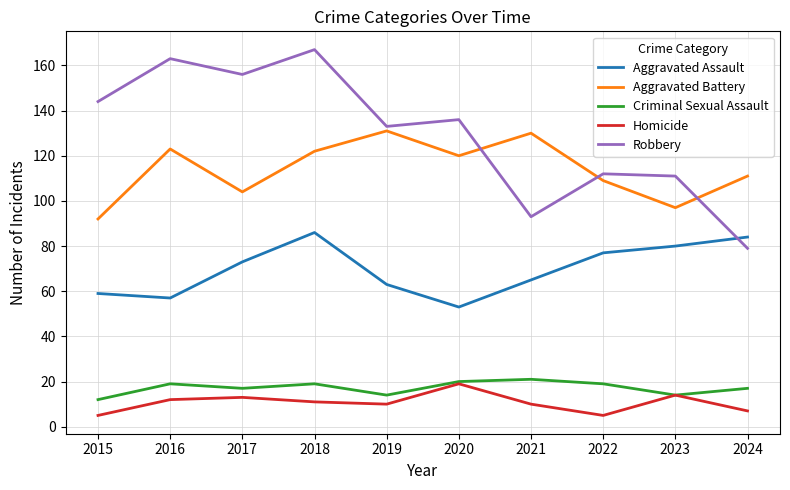

True or false: Criminal Sexual Assault has more than 0 interior local peaks.

True